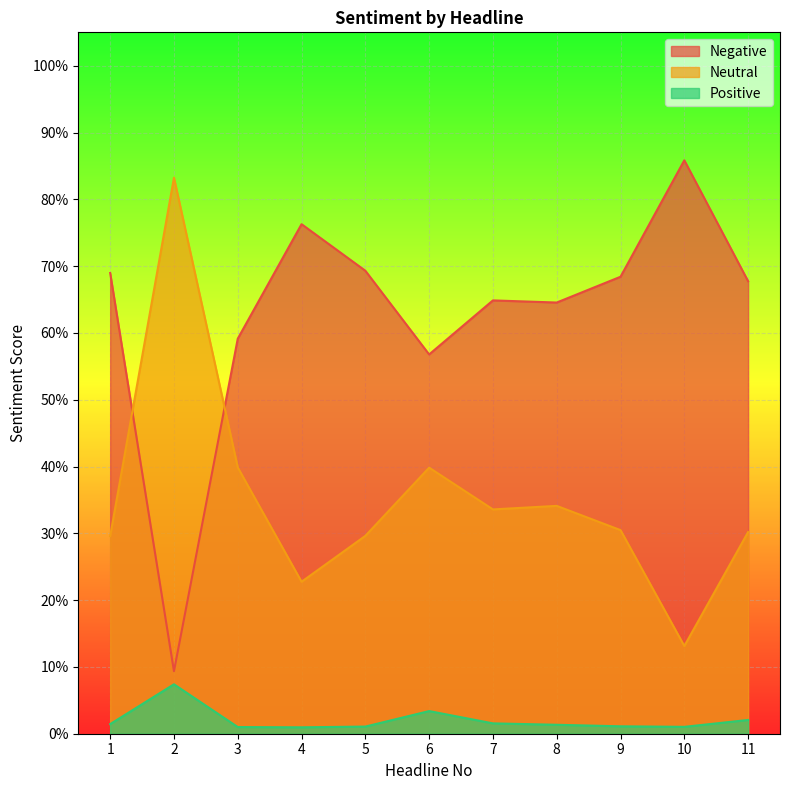

Does the chart display data point markers on the line(s)?

No